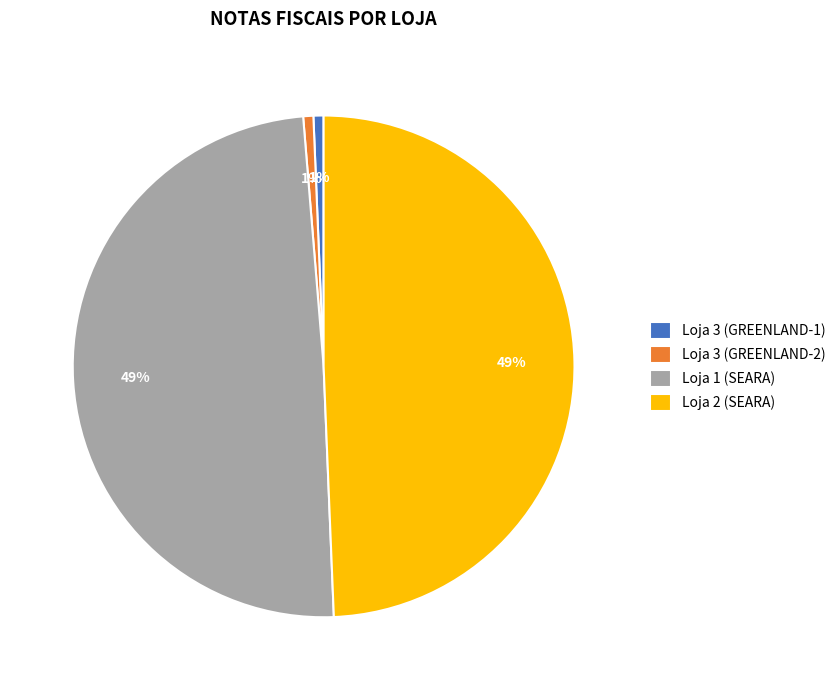

To the nearest percent, what is the average slice percentage?

25%